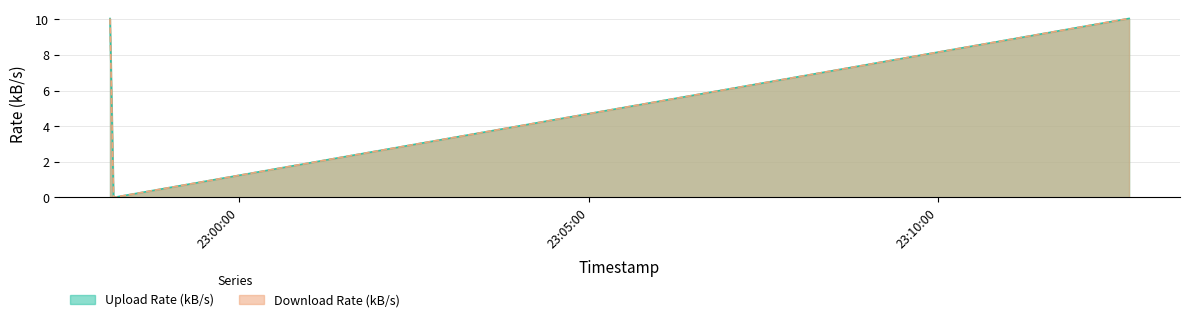

How many series are shown in this chart?

2